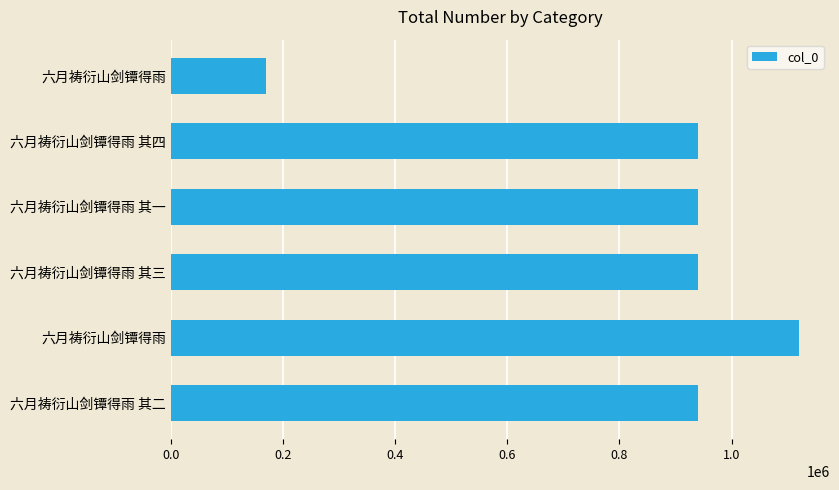

Does the chart contain any negative values?

No